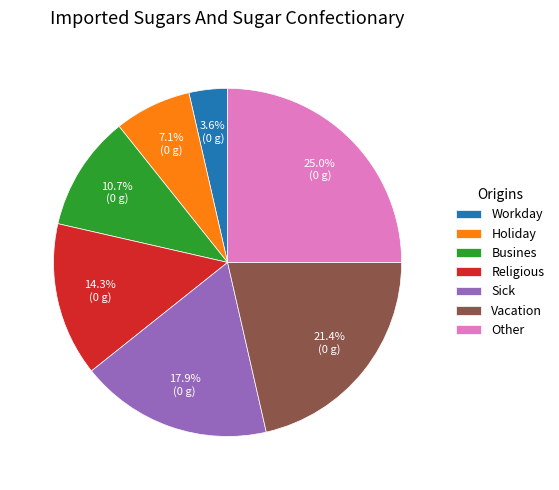

How many segments does this pie chart have?

7